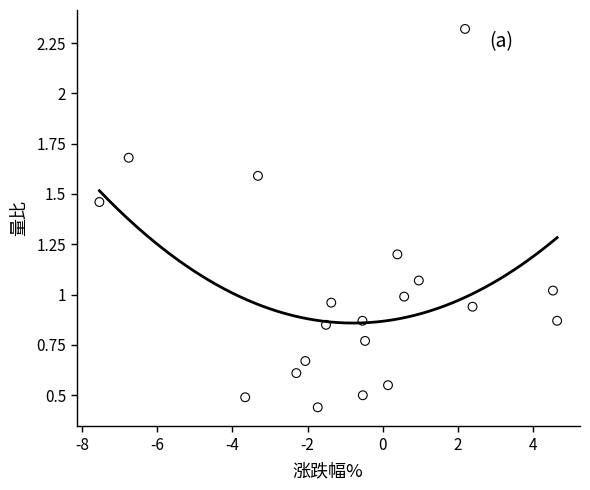

What is the range of Y values (max minus min)?

1.9